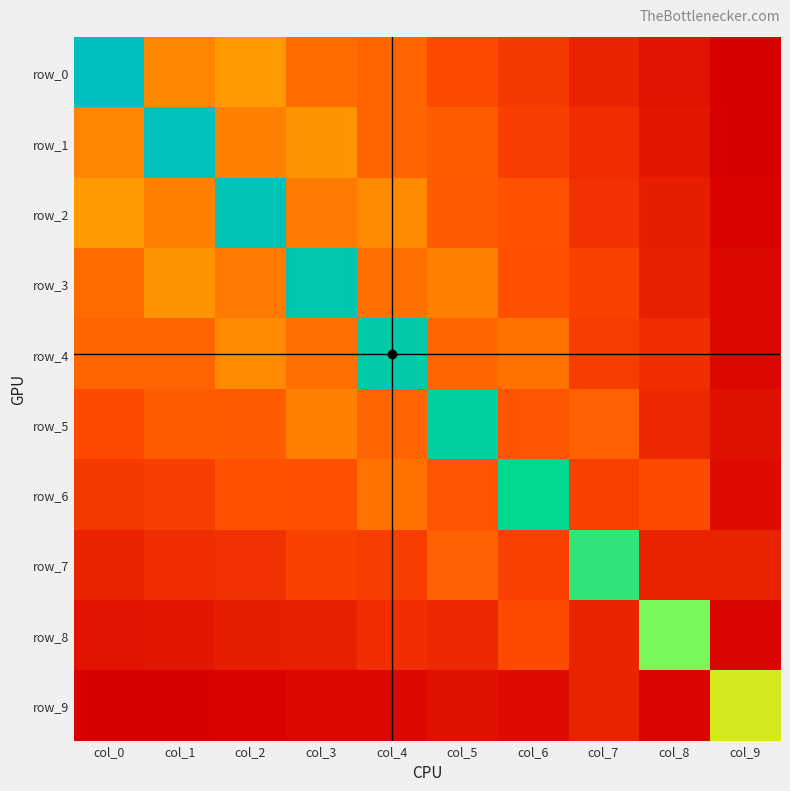

List the labels in order of row_2 value, largest first.

col_2, col_0, col_4, col_1, col_3, col_5, col_6, col_7, col_8, col_9